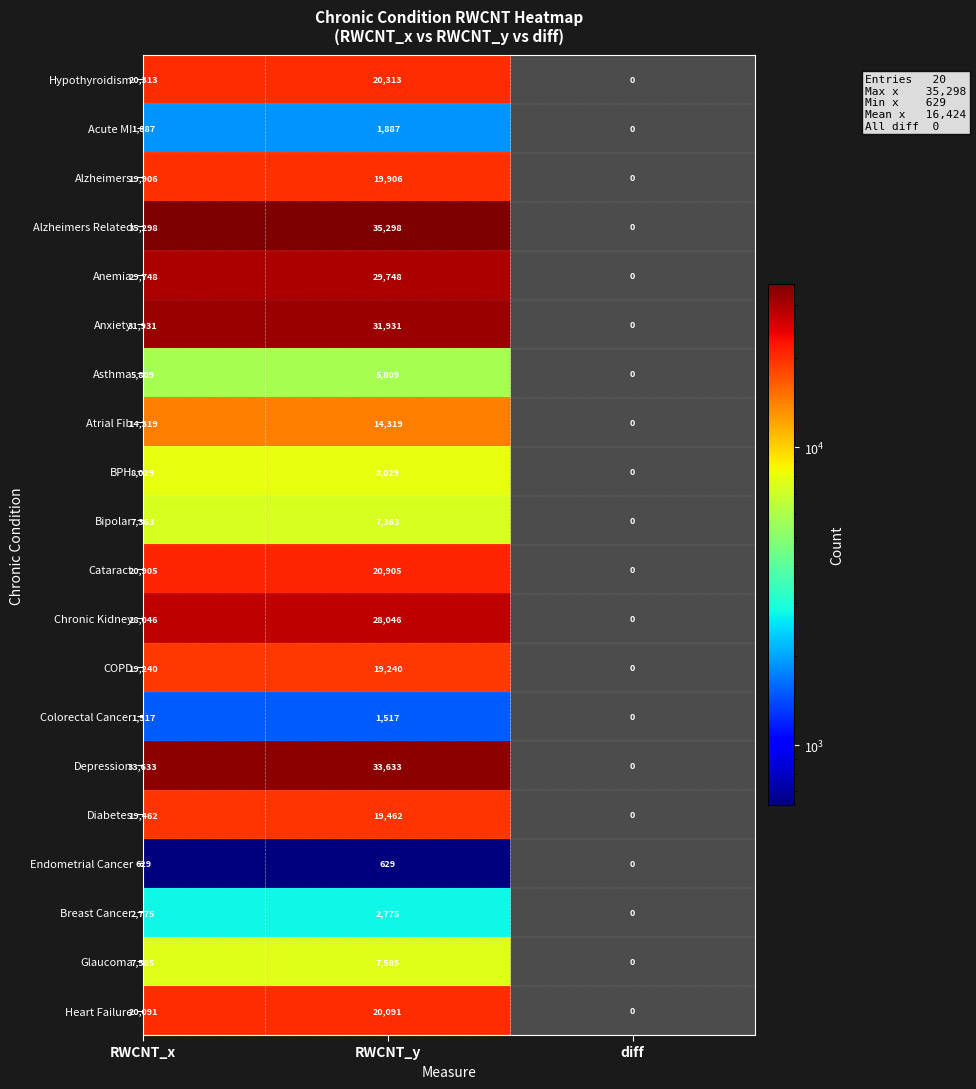

What is the minimum value shown in the chart?

629